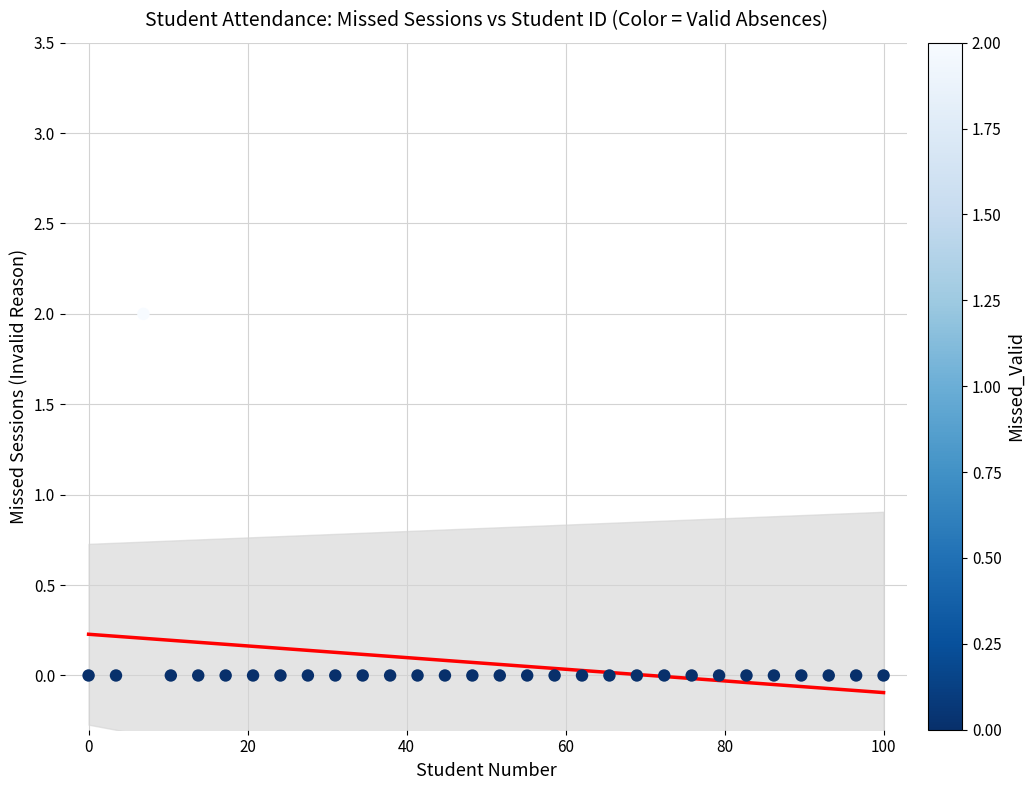

How many data points are displayed?

30